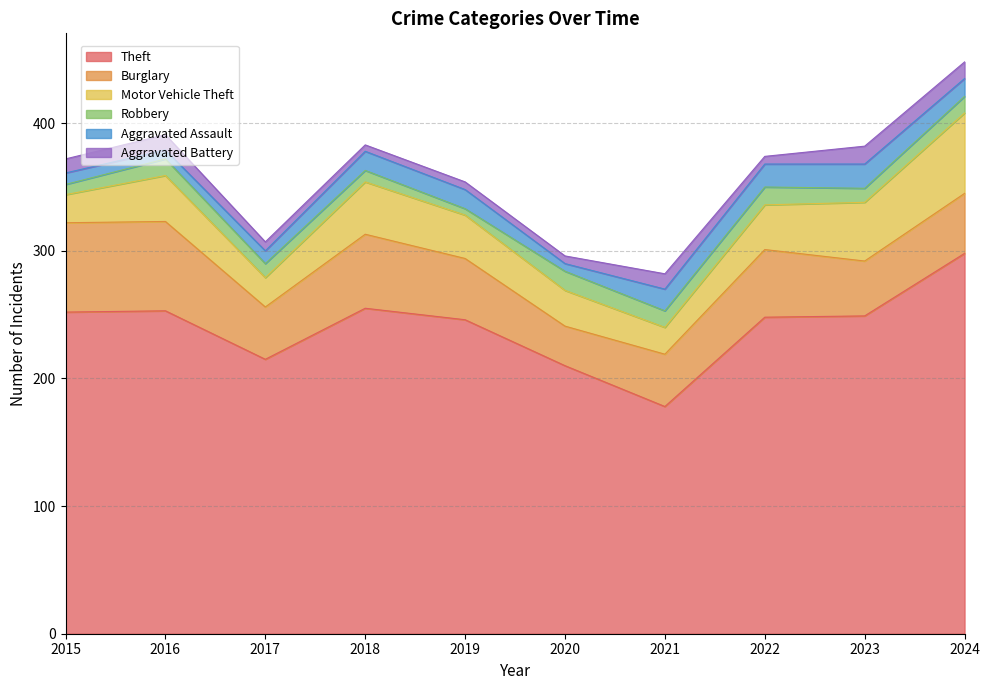

How many values in the Robbery series exceed 13?

2